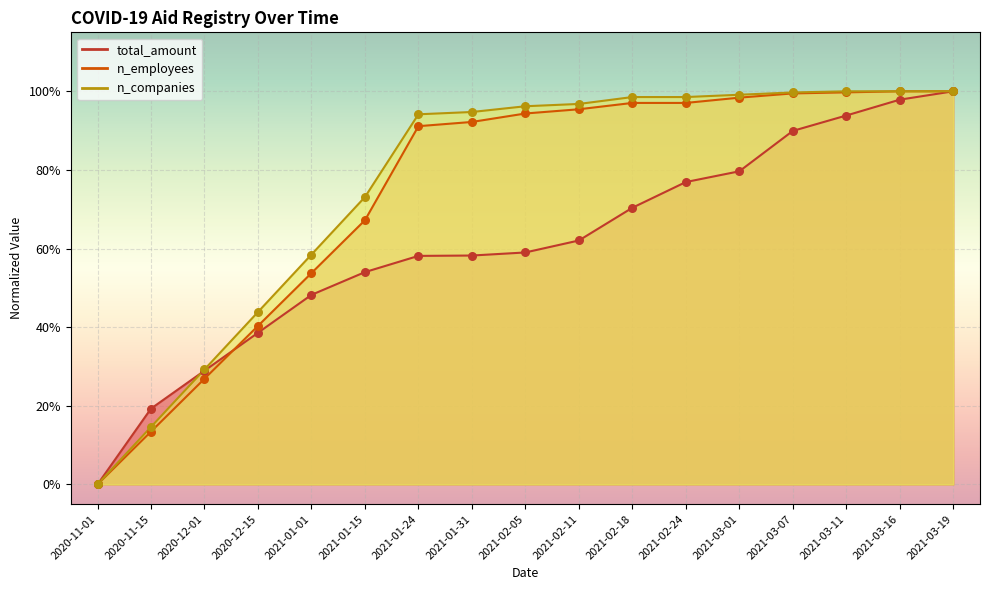

What is the total value across all series at 2021-03-19?

3.0